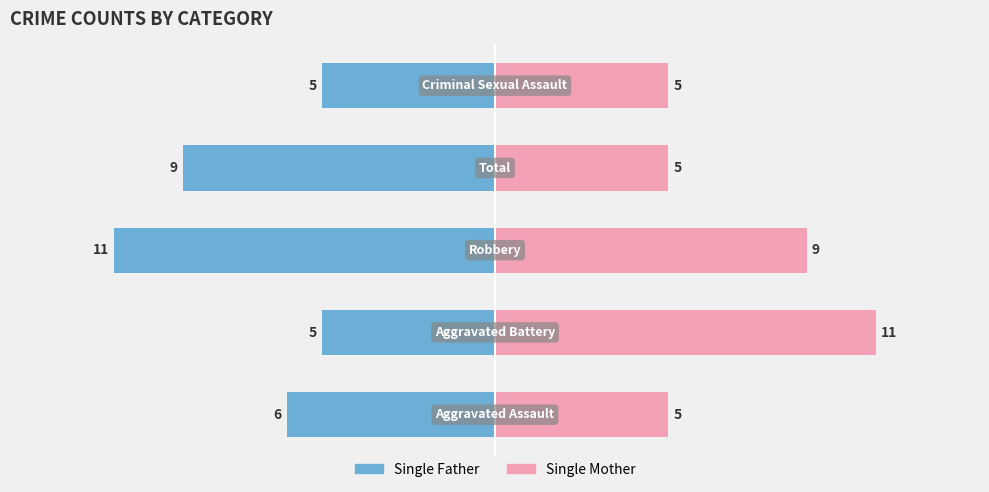

At how many categories does at least one series exceed -9?

5